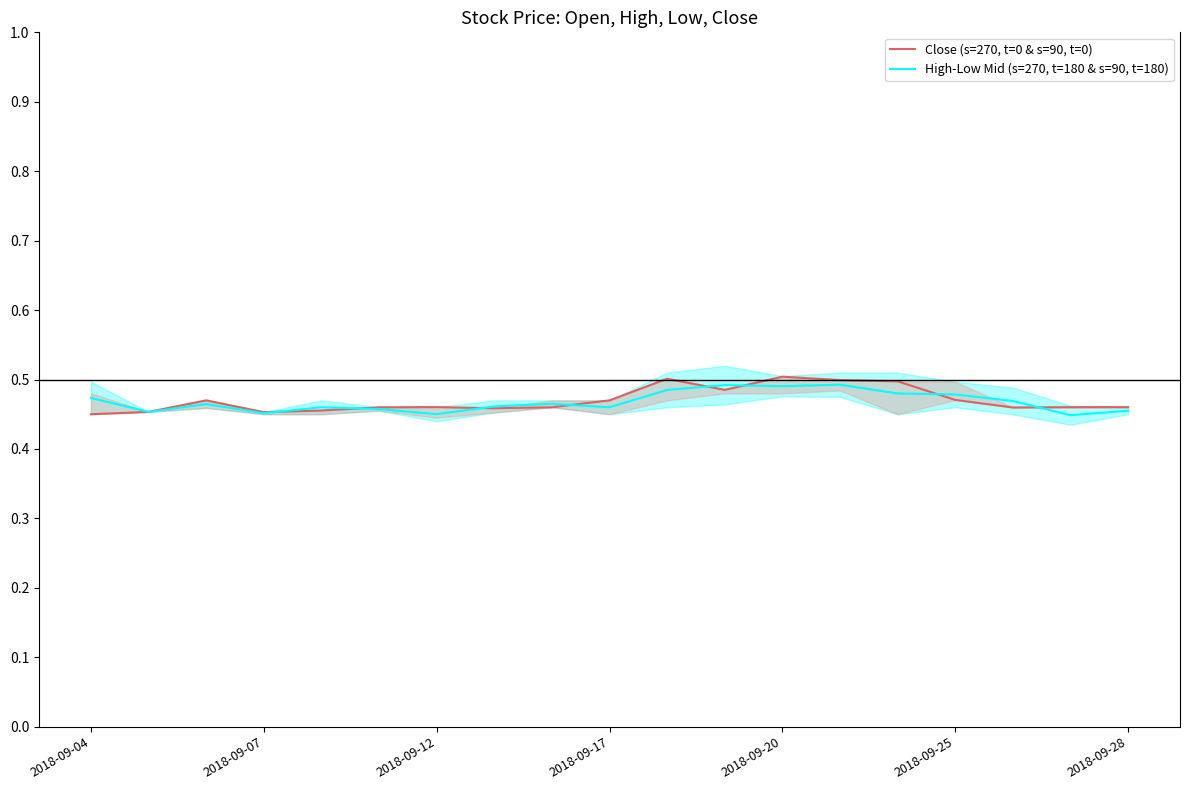

What are all the series names shown in the legend?

Close (s=270, t=0 & s=90, t=0), High-Low Mid (s=270, t=180 & s=90, t=180)